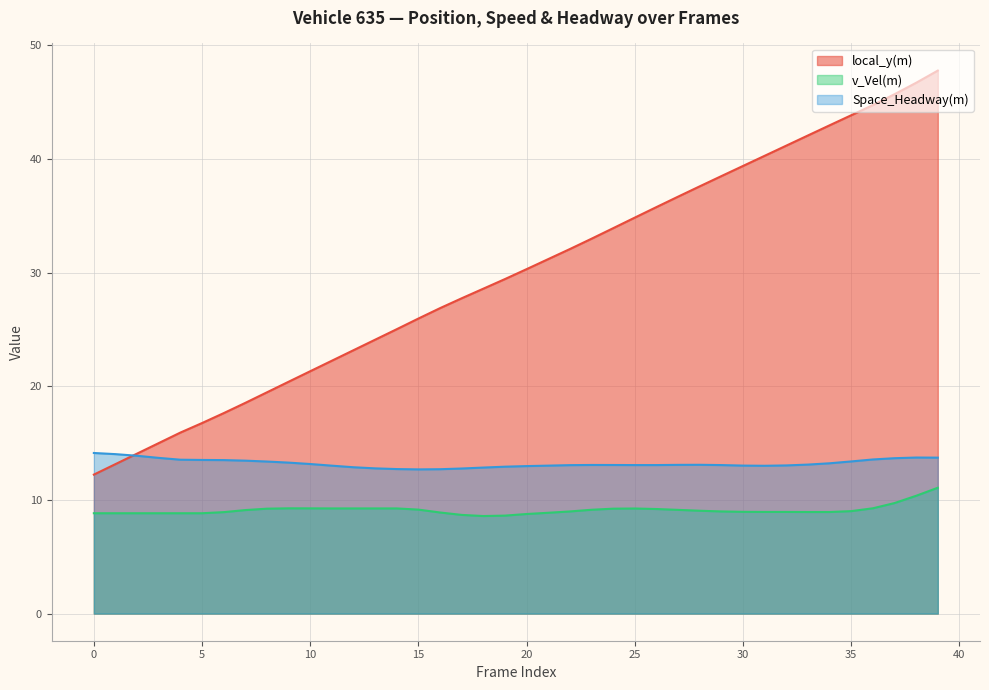

True or false: Space_Headway(m) and v_Vel(m) intersect in this chart.

False